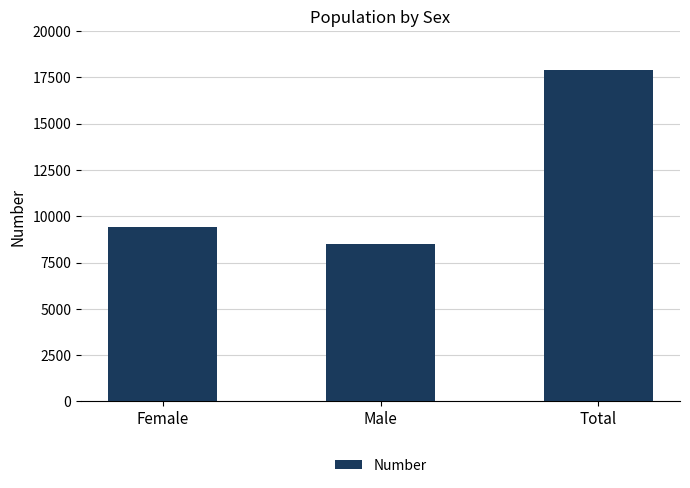

Which category has the highest value across all series?

Total